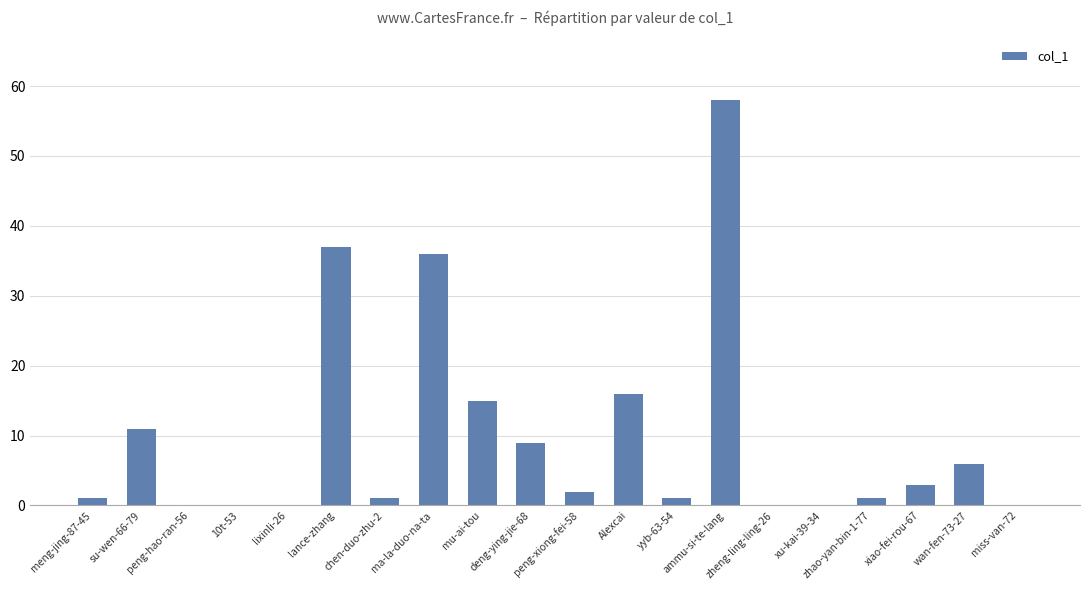

What is the sum of all values?

197